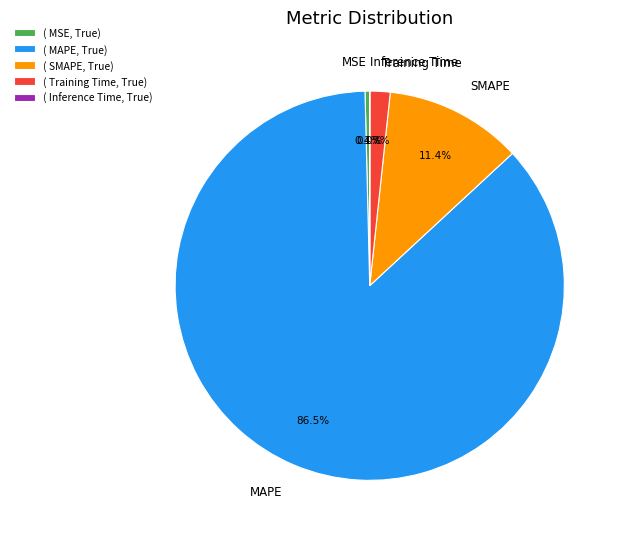

The Training Time slice represents 12% of the pie. True or false?

False